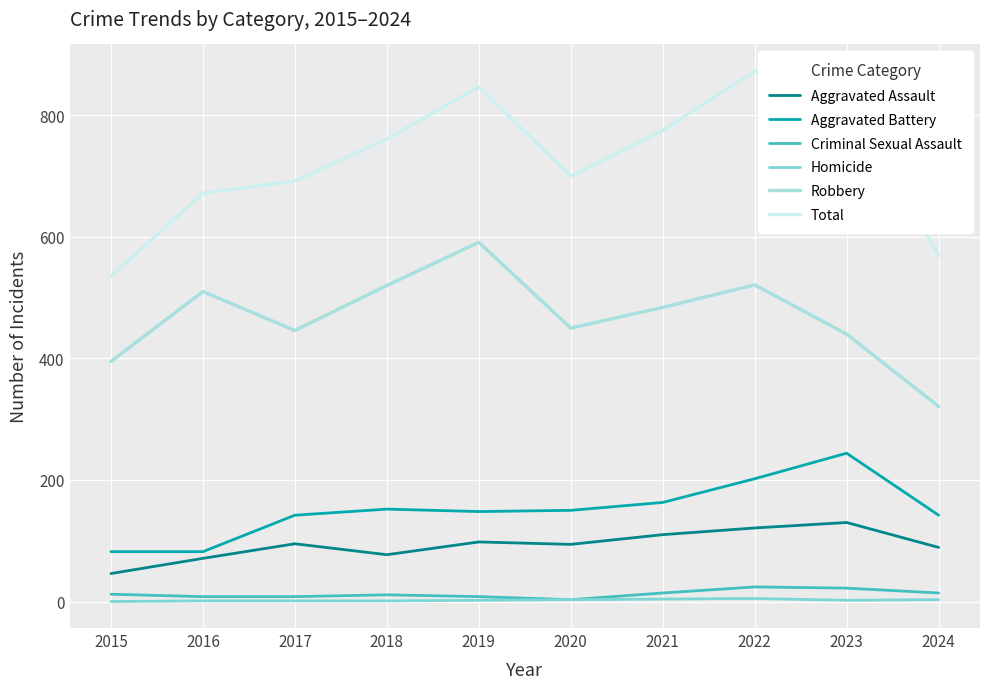

True or false: Total and Aggravated Battery cross at least once.

False